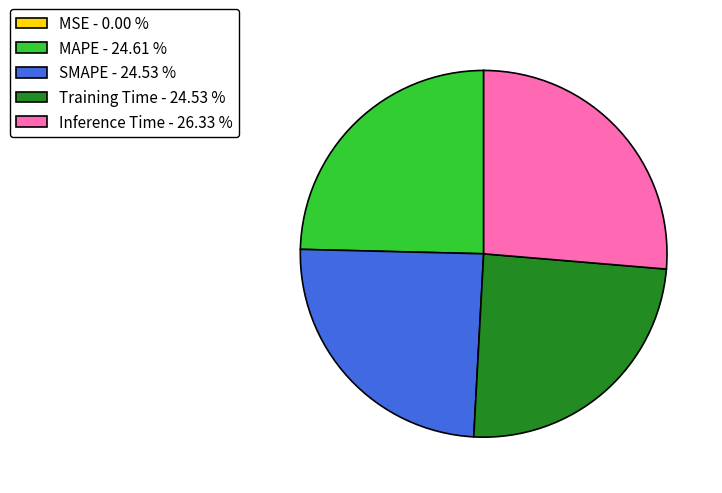

Combined, do Inference Time - 26.33 % and MAPE - 24.61 % account for over 50%?

Yes